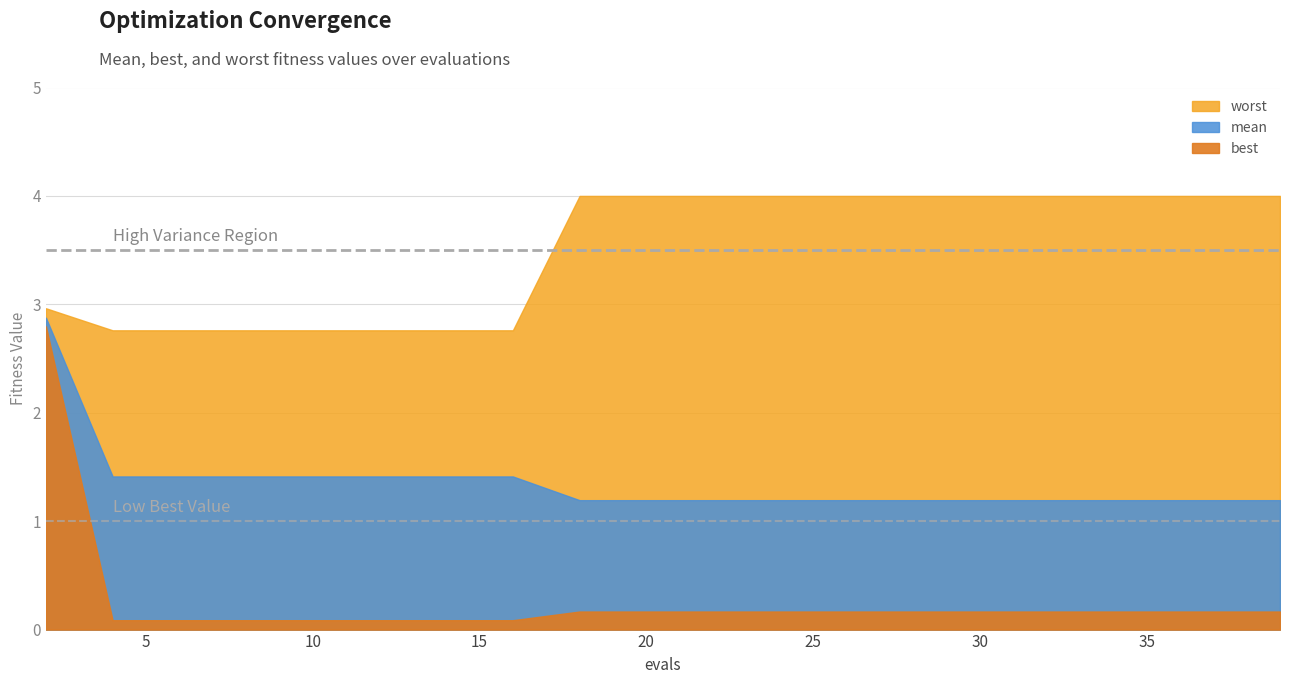

What value does the best series have at 7?

0.1